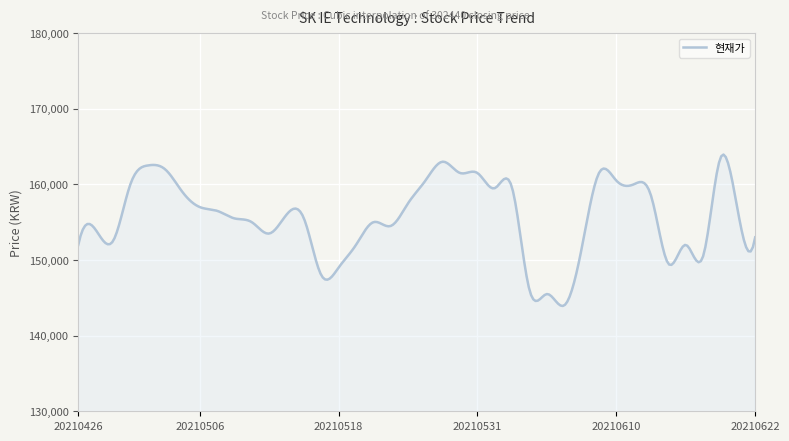

Does the chart display data point markers on the line(s)?

No